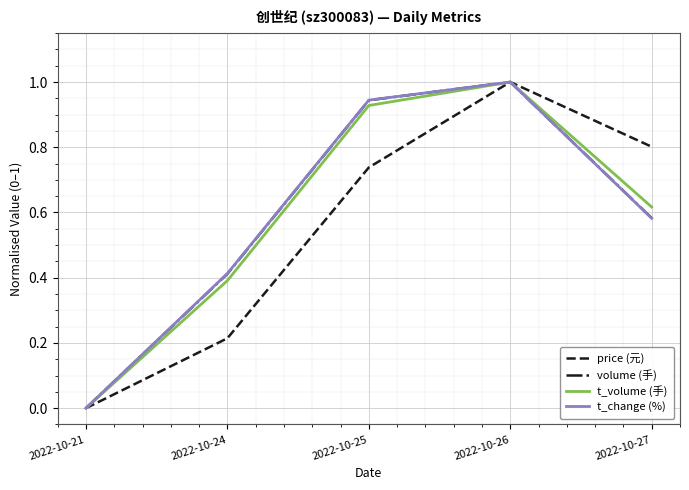

Between 2022-10-24 and 2022-10-27, which series saw the biggest shift?

price (元)